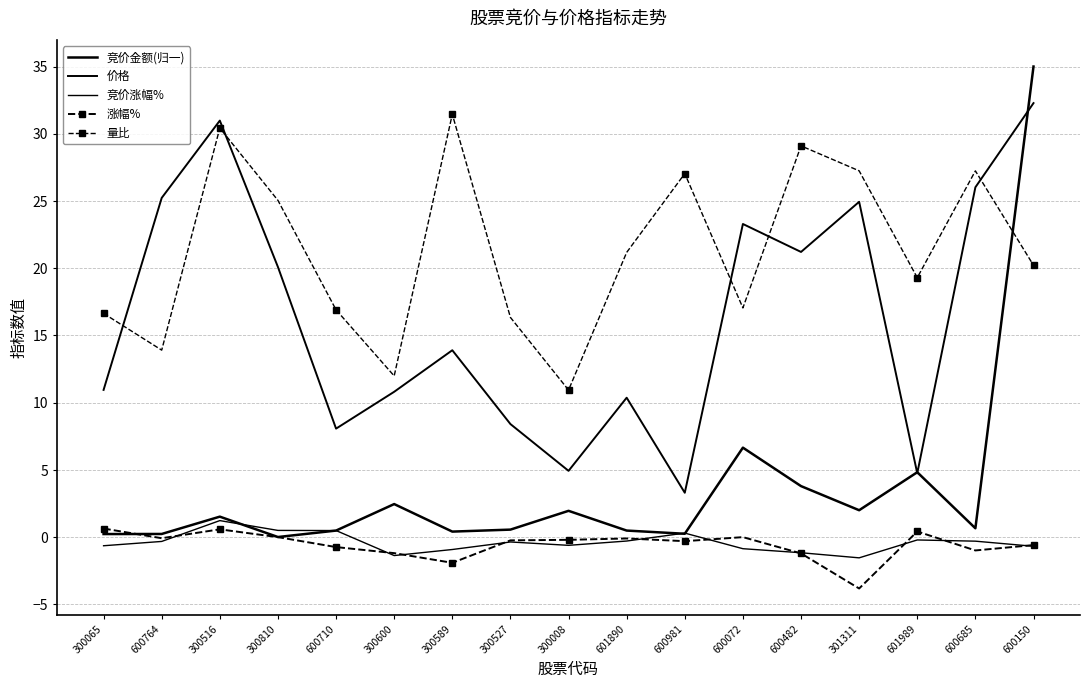

At 600150, list the series in order from smallest to largest.

竞价涨幅%, 涨幅%, 量比, 价格, 竞价金额(归一)